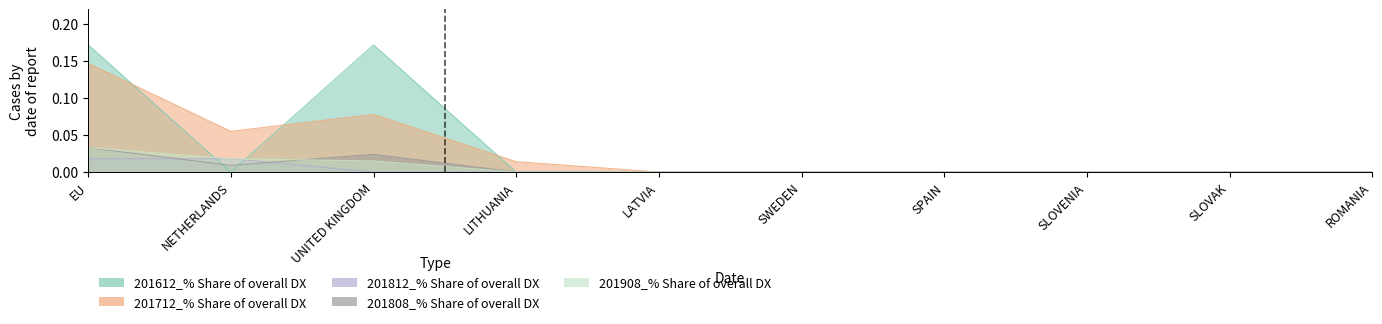

What is the difference between the second highest and second lowest values in the 201712_% Share of overall DX series?

0.1